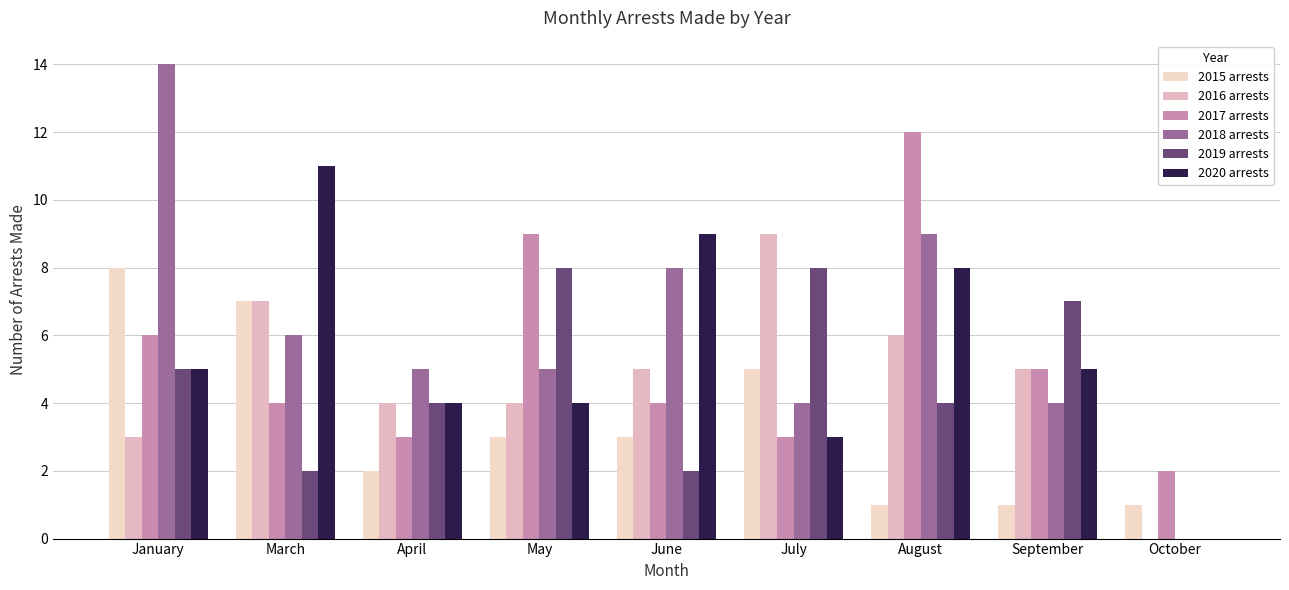

How many distinct data groups are displayed?

6